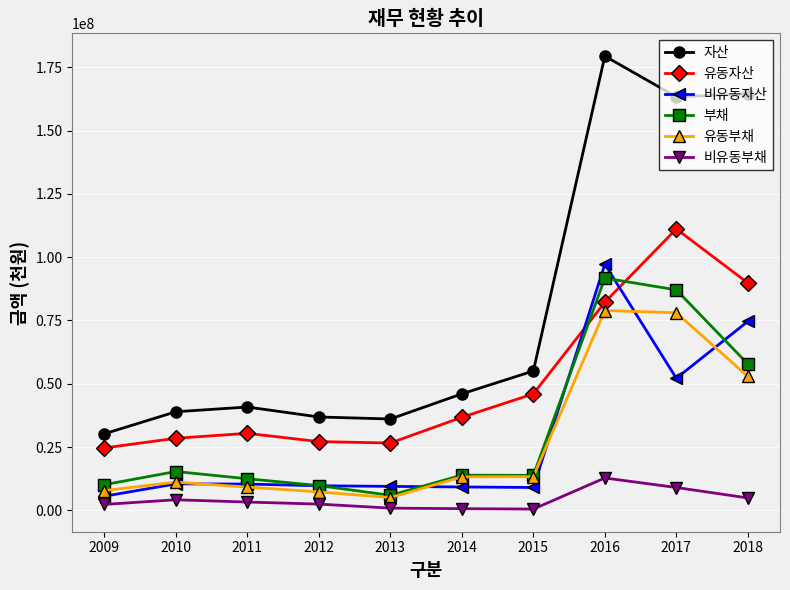

What are all the series names shown in the legend?

자산, 유동자산, 비유동자산, 부채, 유동부채, 비유동부채